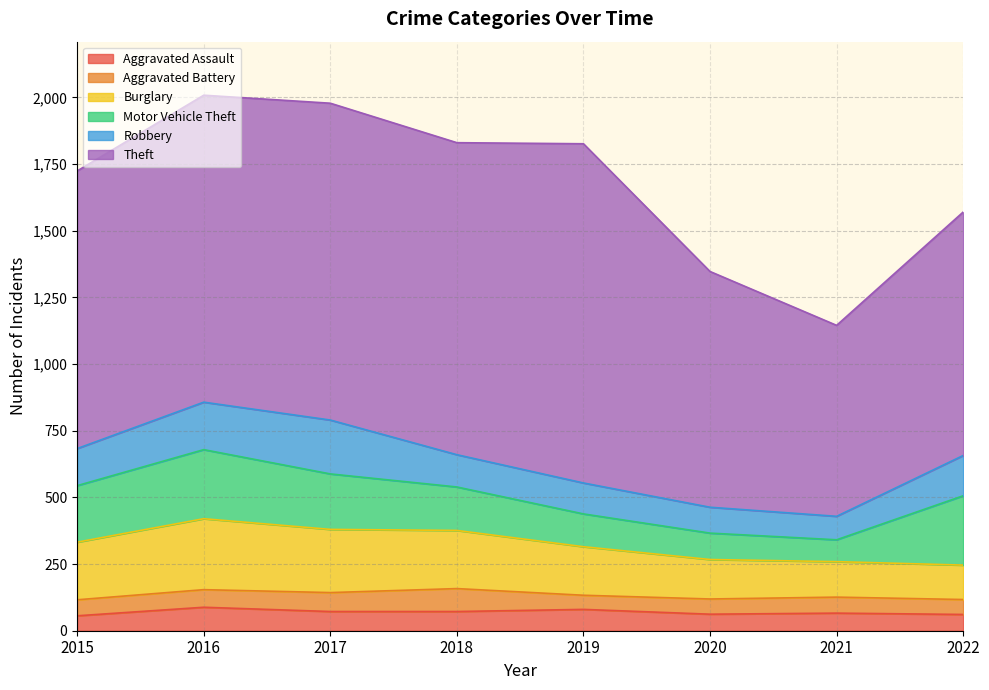

Which series has the widest spread of values?

Theft